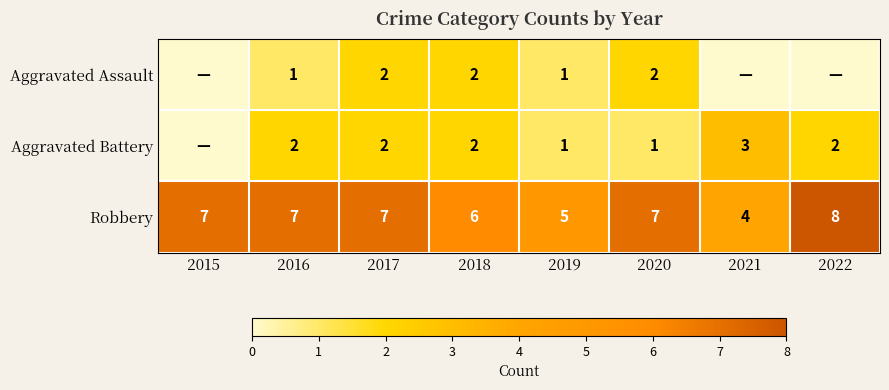

The Aggravated Assault series shows 4 at 2018. True or false?

False